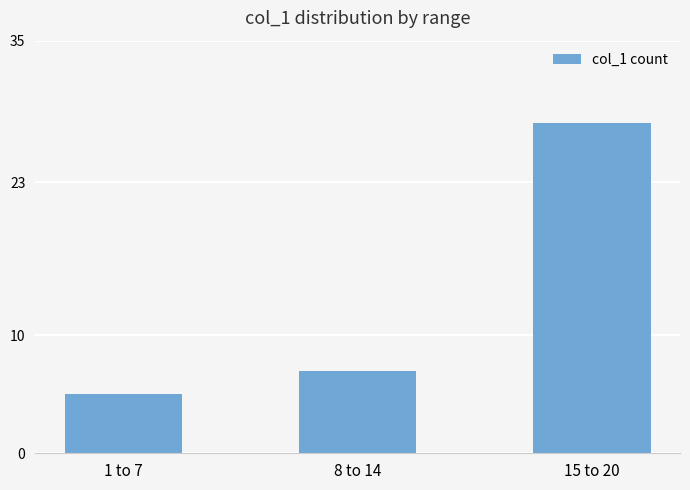

Does the chart contain any negative values?

No